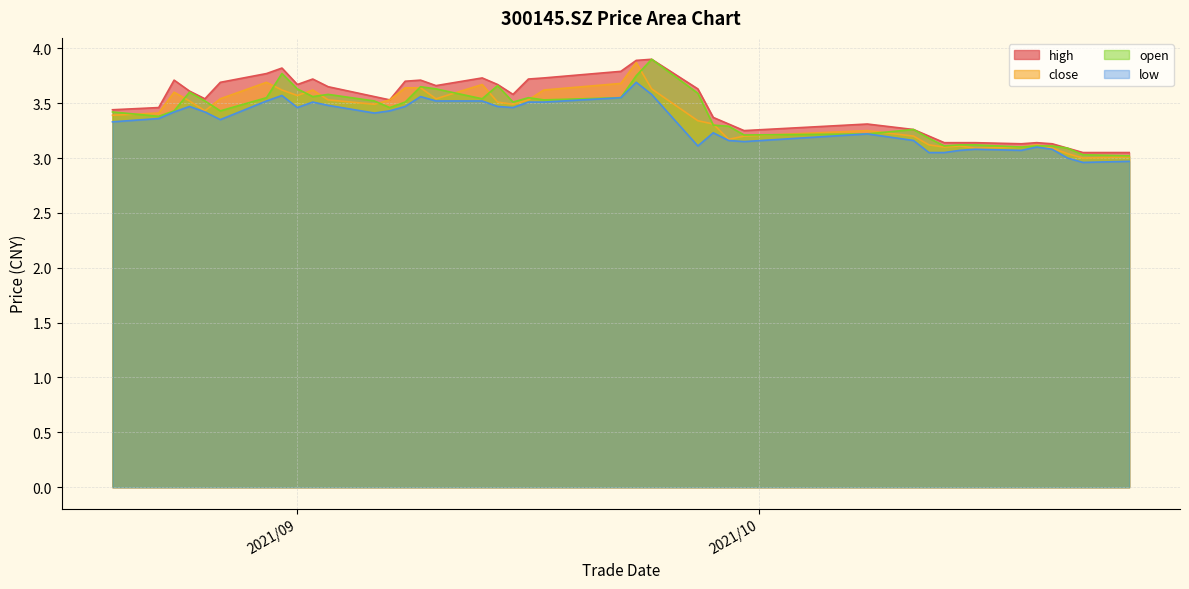

What is the value of the open point at the 7th from the left?

3.5